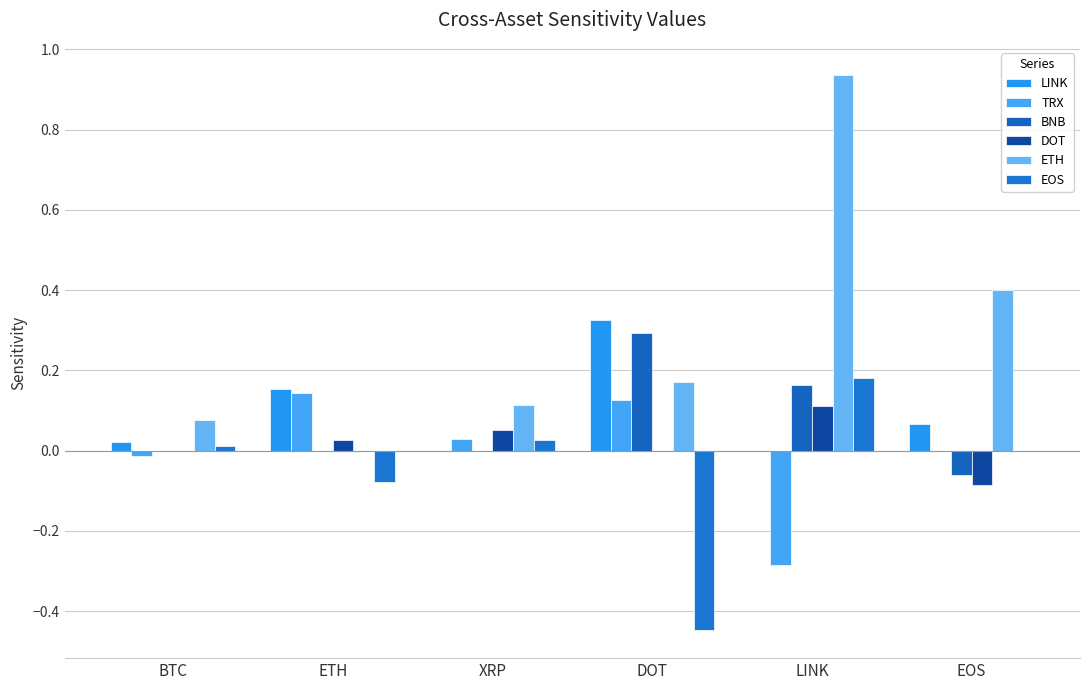

What is the difference between the TRX values at BTC and ETH?

0.2